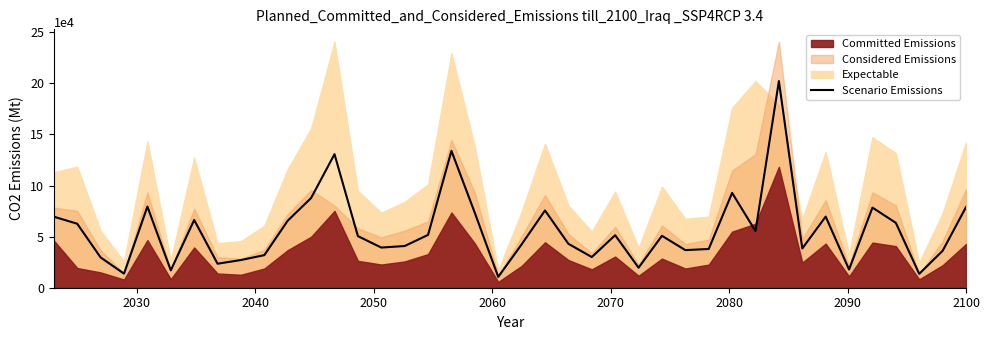

How many lines are shown in the chart?

1